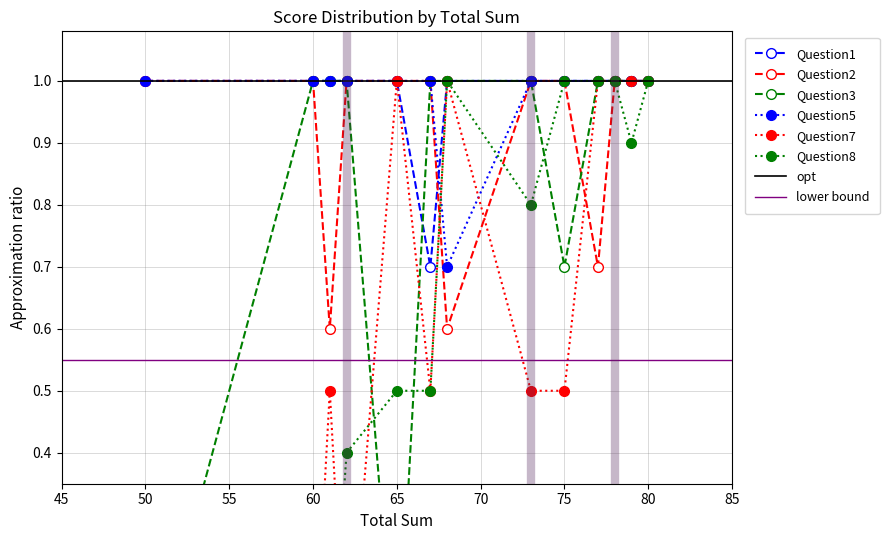

How many lines are shown in the chart?

6